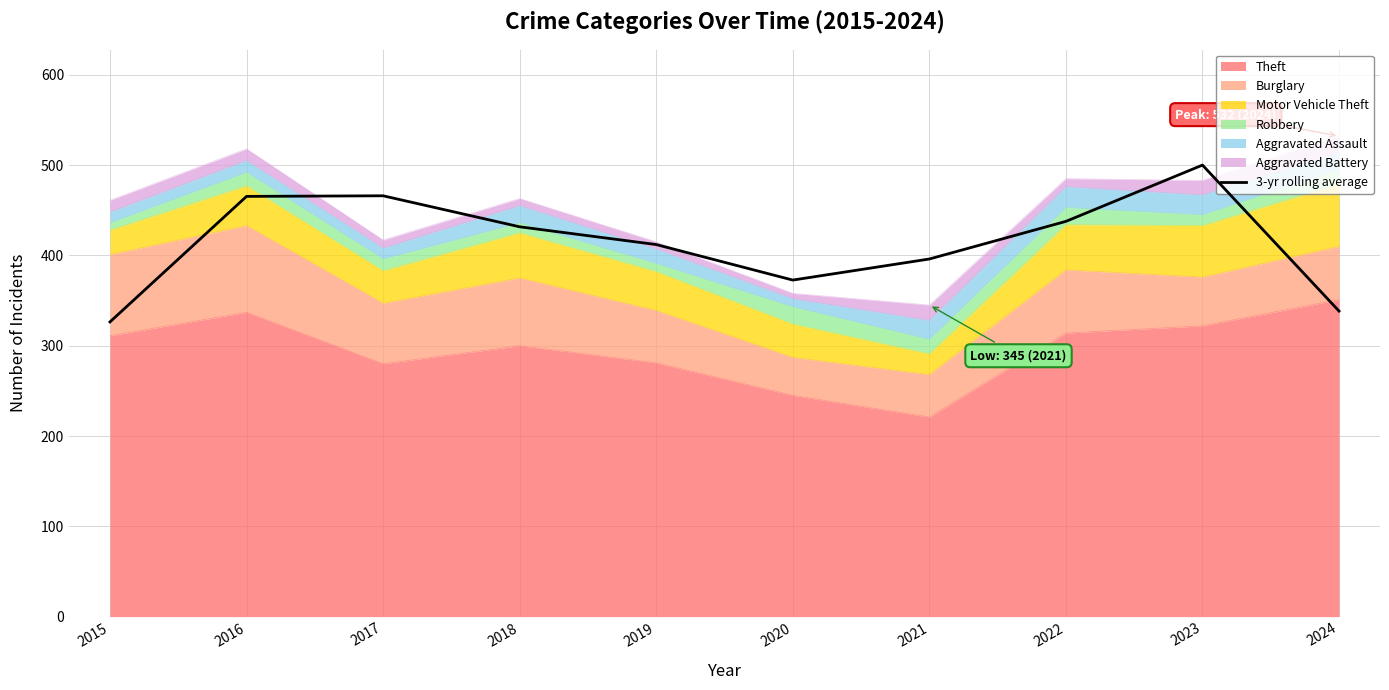

At which category does the data reach its first local valley?

2020